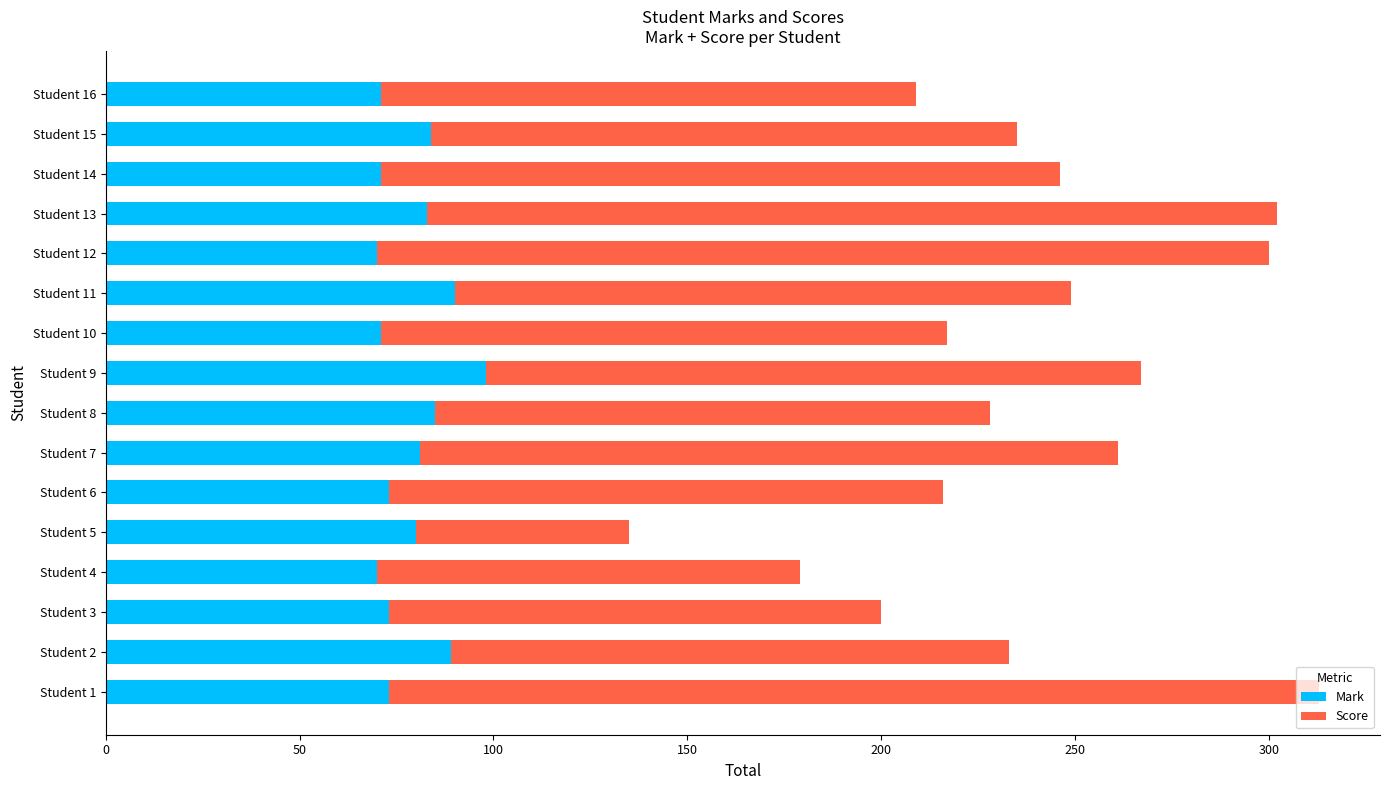

The Mark series shows 39 at Student 16. True or false?

False